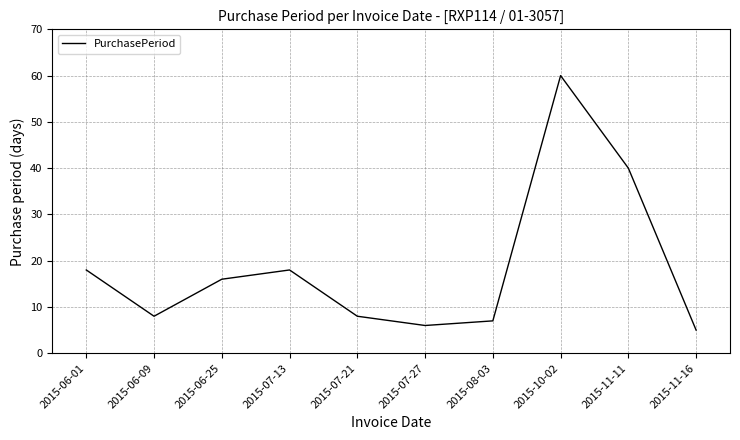

Where is the first local minimum?

2015-06-09